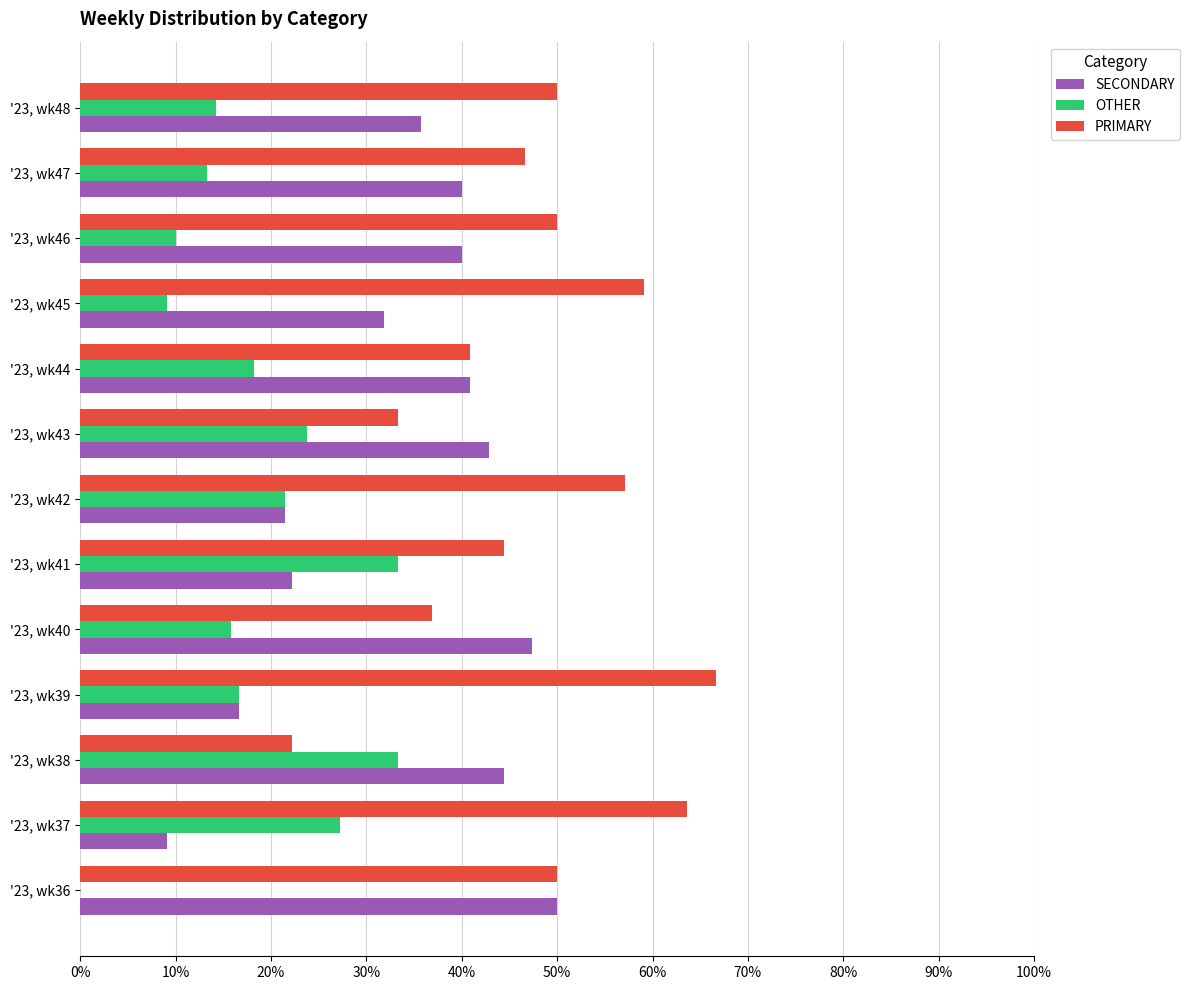

Which category has the highest value in the PRIMARY series?

'23, wk39